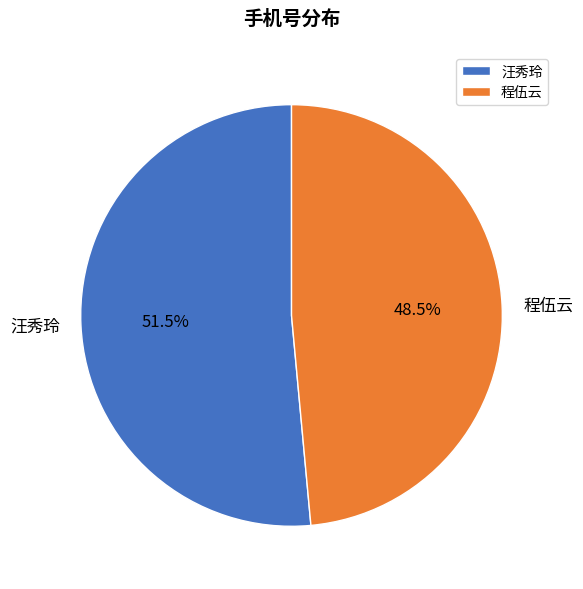

Rank the categories by value from lowest to highest.

程伍云, 汪秀玲